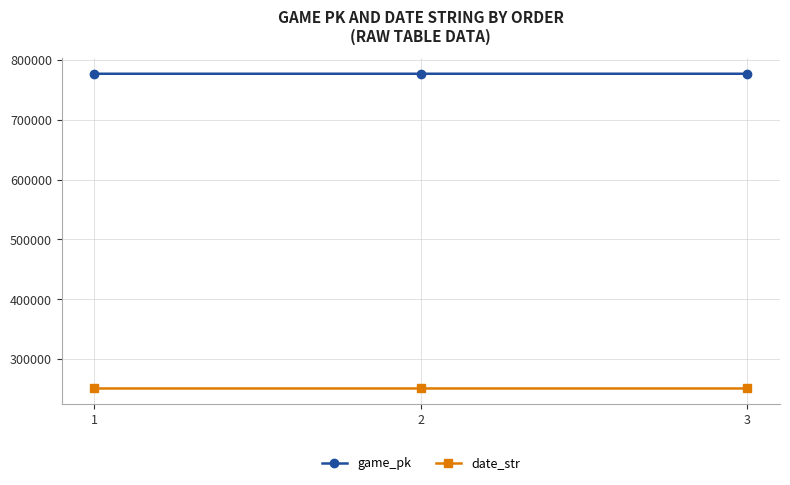

What is the difference between the highest and lowest values at 1?

526237